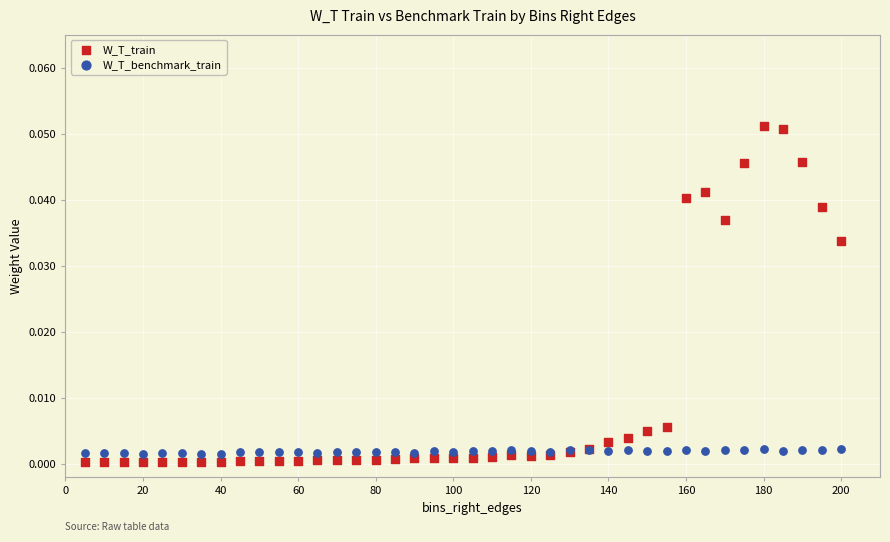

Which series reaches the maximum Y coordinate?

W_T_train